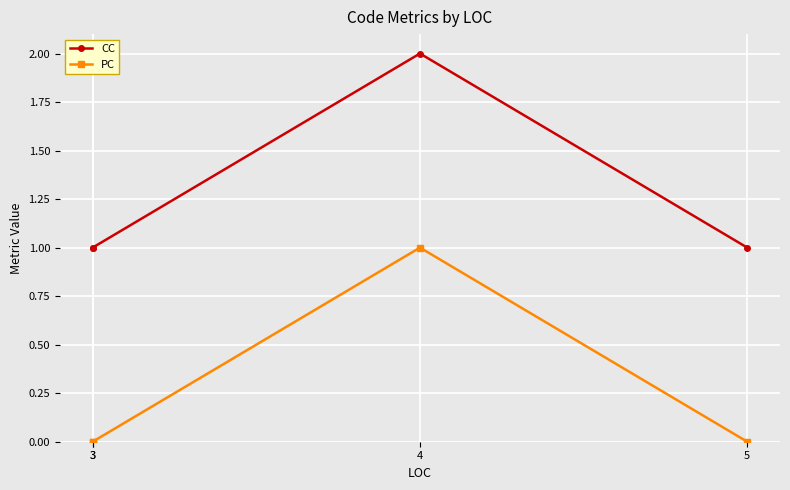

What are all the series names shown in the legend?

CC, PC